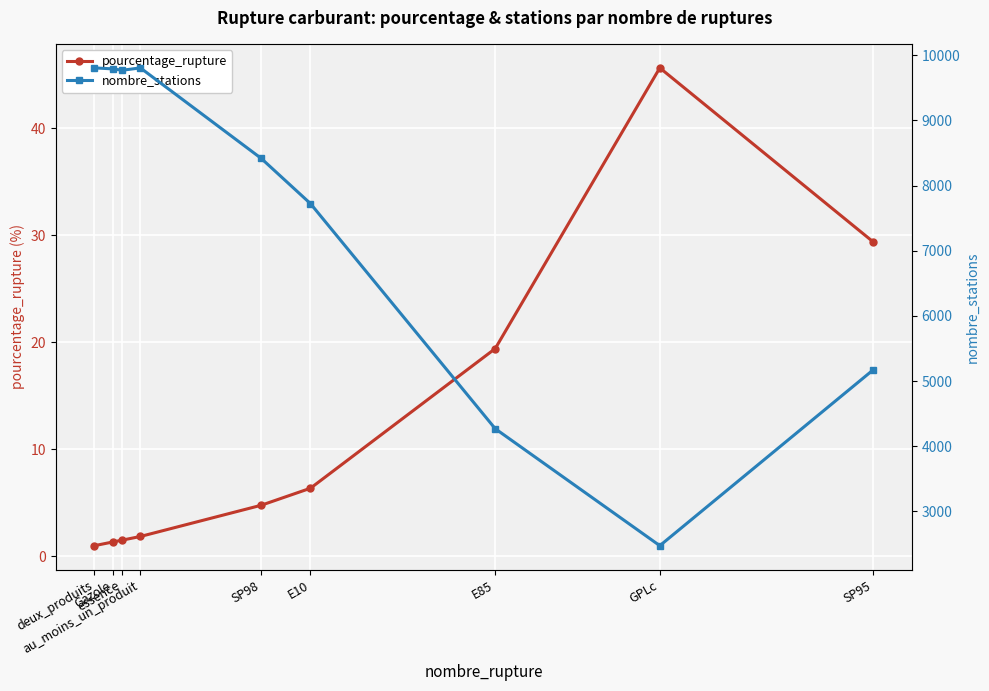

Where is nombre_stations nearest to the value 6139?

SP95